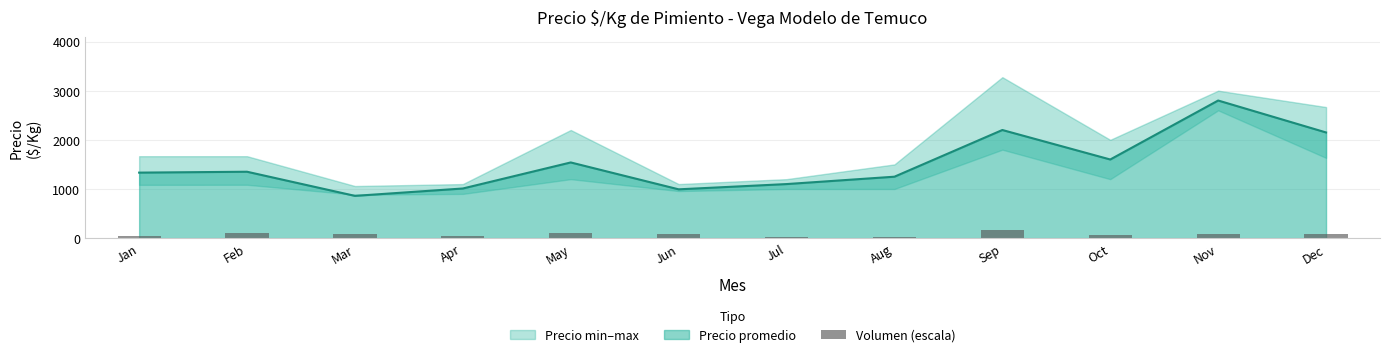

What is the change in value from Nov to Dec?

-3.5